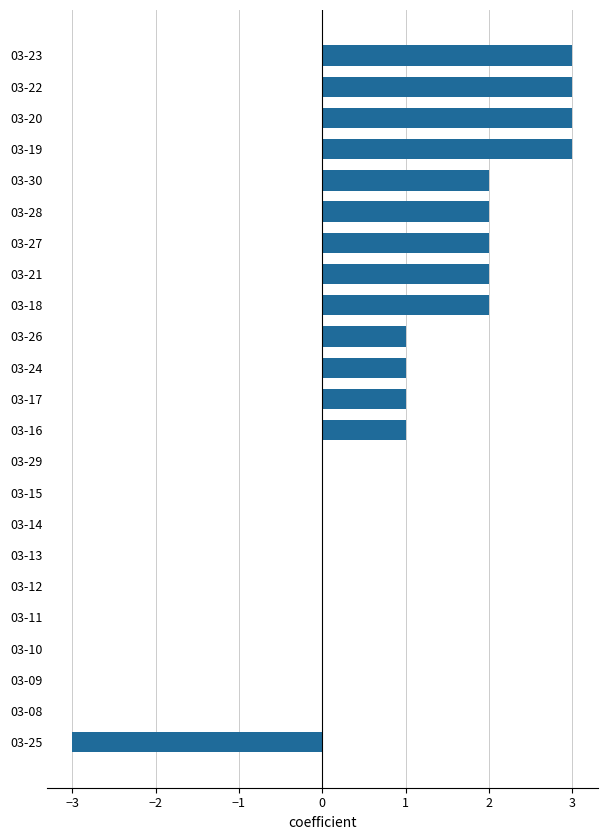

Between 03-14 and 03-25, which is larger?

03-14